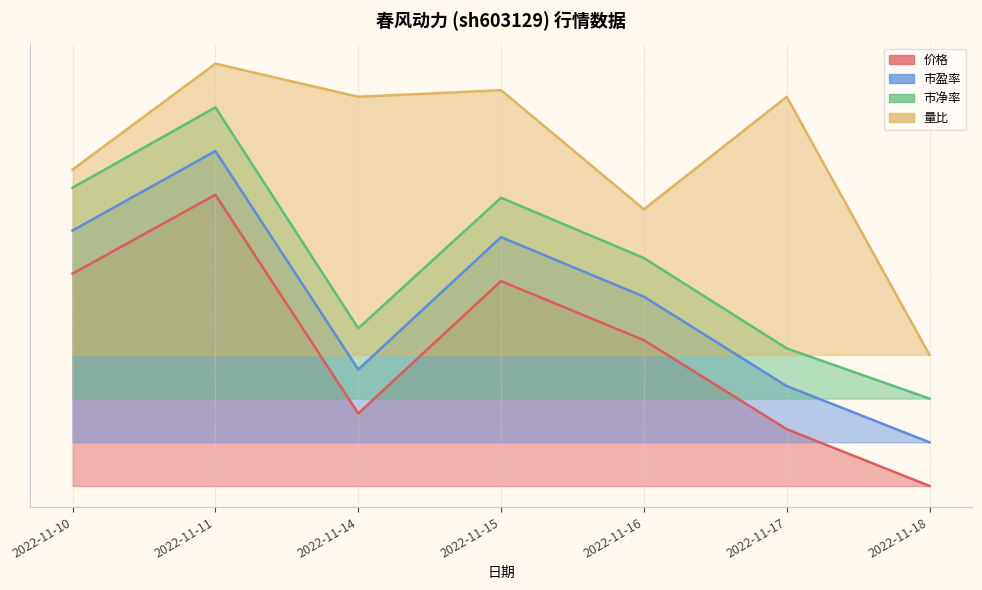

How many data points in 量比 are above 1?

5